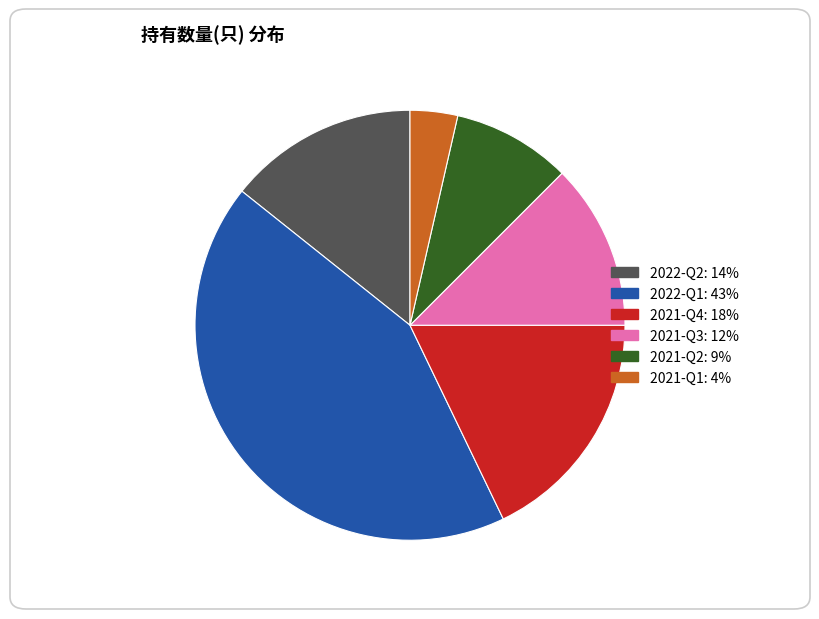

Does any single category account for the majority?

No